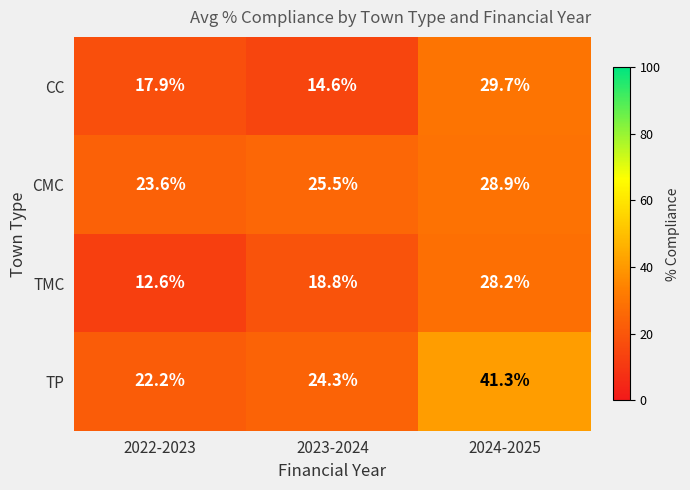

What is the minimum value shown in the chart?

12.6